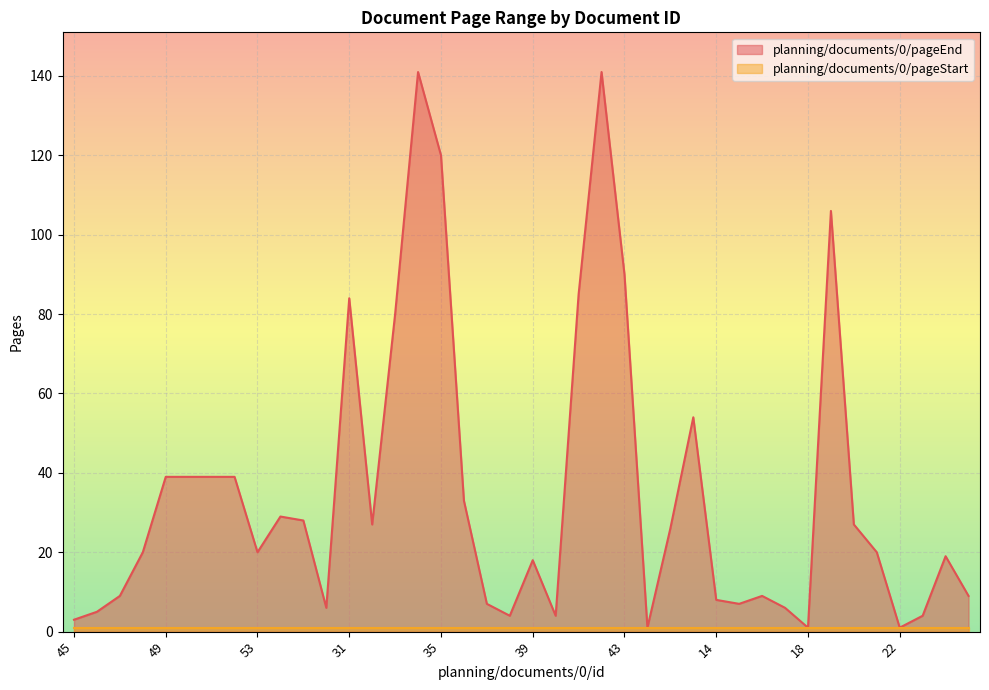

Where is the first local minimum?

53